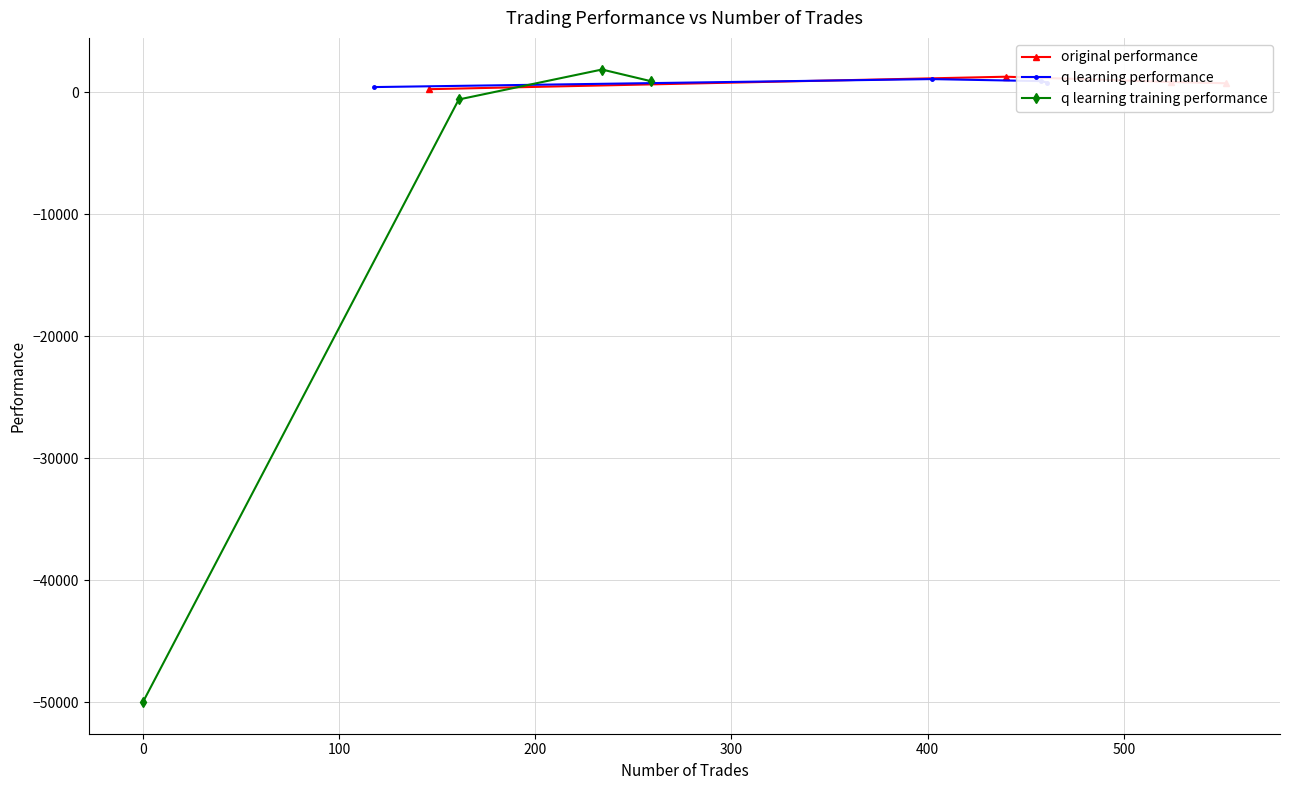

Reading left to right, transcribe all the data shown in this chart.

original performance: 258.7	1280.1	848.4	743.2
q learning performance: 431.2	1084.7	918.5	792.4
q learning training performance: -50000.0	-585.4	1870.3	911.3